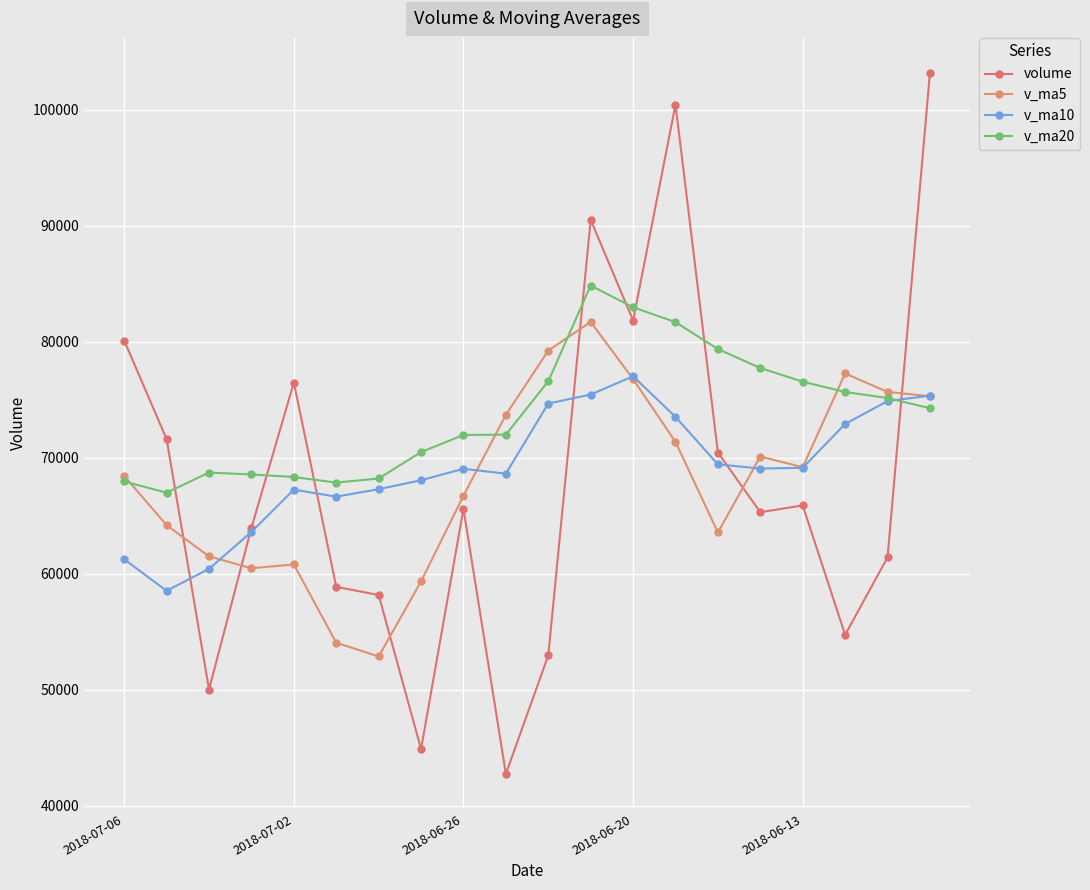

How many data points in v_ma10 are above 69081?

10